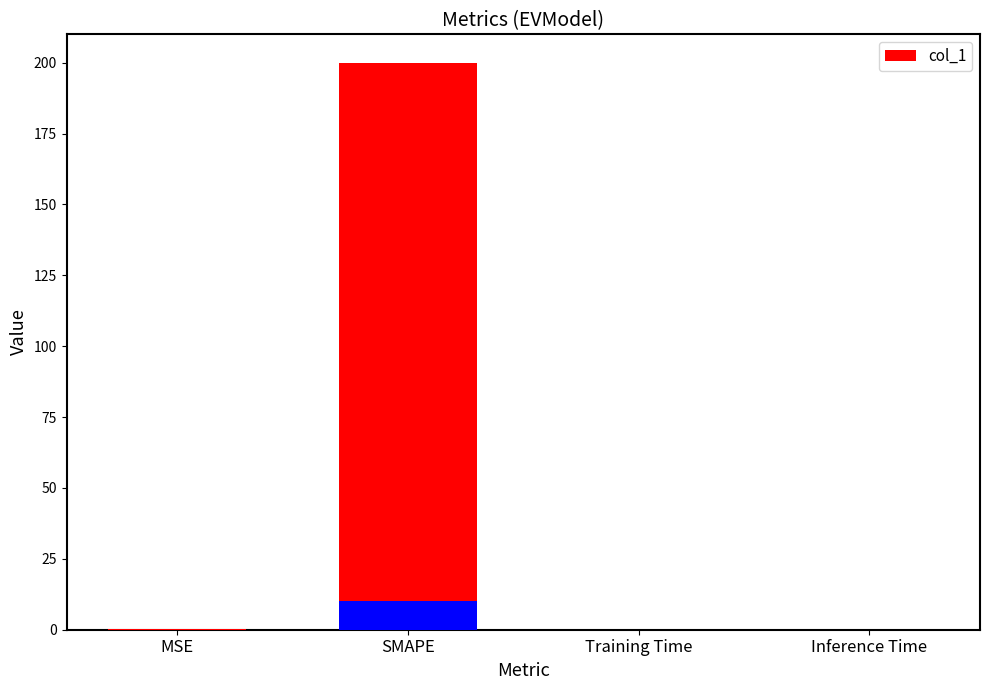

How many series are shown in this chart?

1